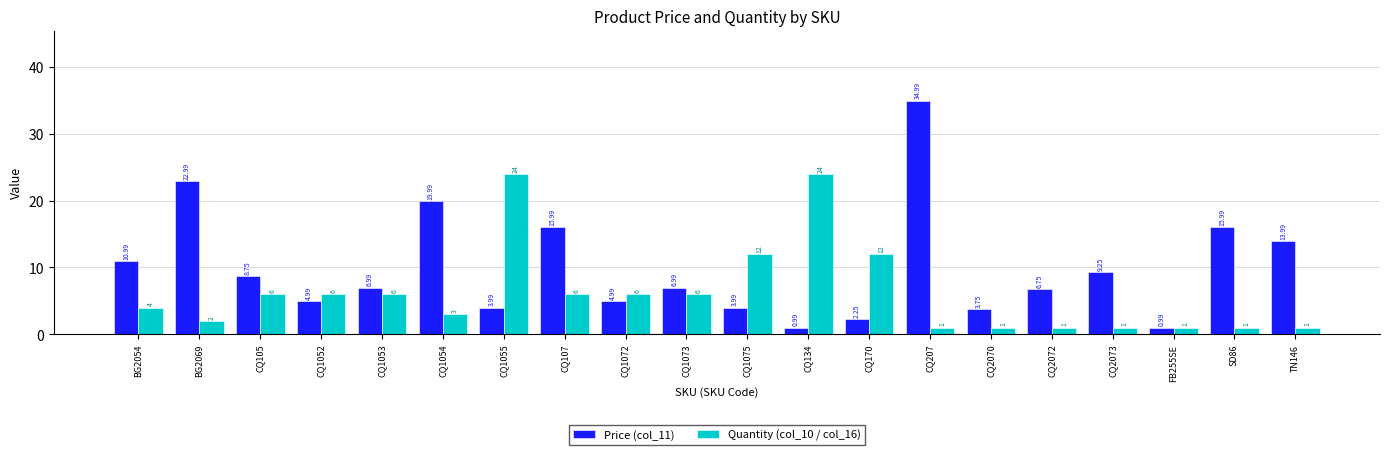

What is the difference between the maximum and minimum values in the Quantity (col_10 / col_16) series?

23.0